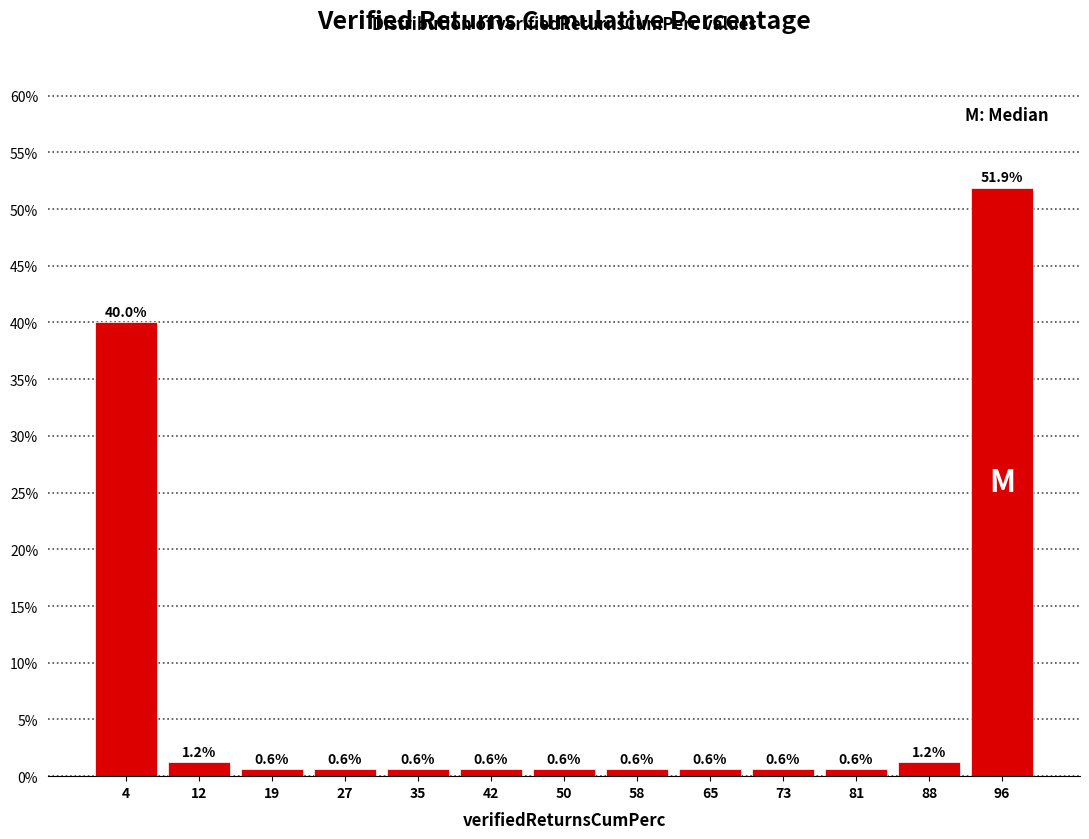

Reading left to right, transcribe this chart: for each bar, give the range it covers on the x-axis and its height. The bar edges are not printed on the chart, so give them approximately, as read against the axis.

0 to 8: 40.0
8 to 15: 1.2
15 to 23: 0.6
23 to 31: 0.6
31 to 38: 0.6
38 to 46: 0.6
46 to 54: 0.6
54 to 62: 0.6
62 to 69: 0.6
69 to 77: 0.6
77 to 85: 0.6
85 to 92: 1.2
92 to 100: 51.9